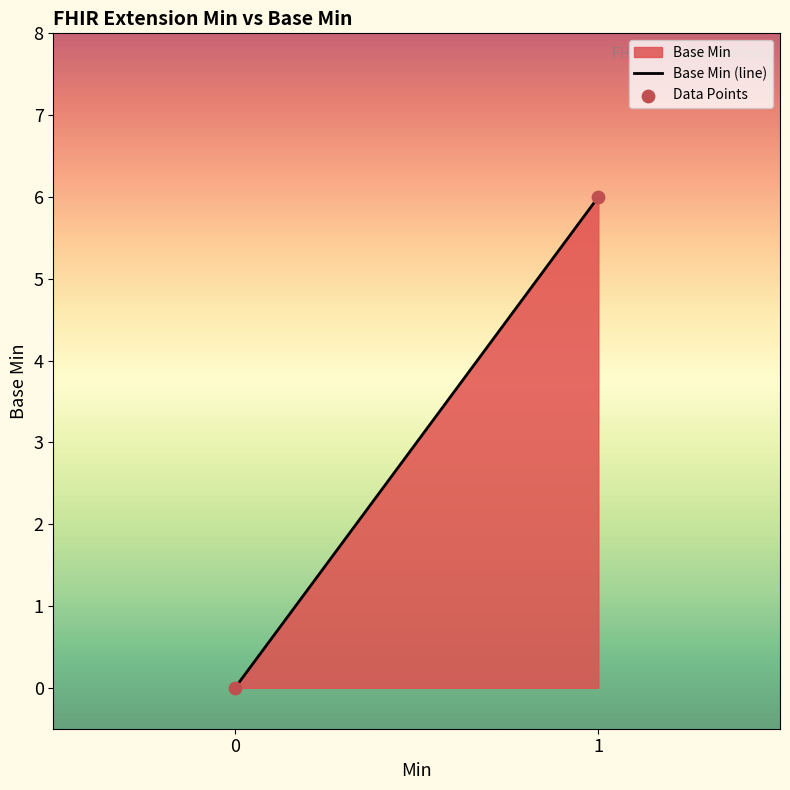

What is the range of Y values (max minus min)?

6